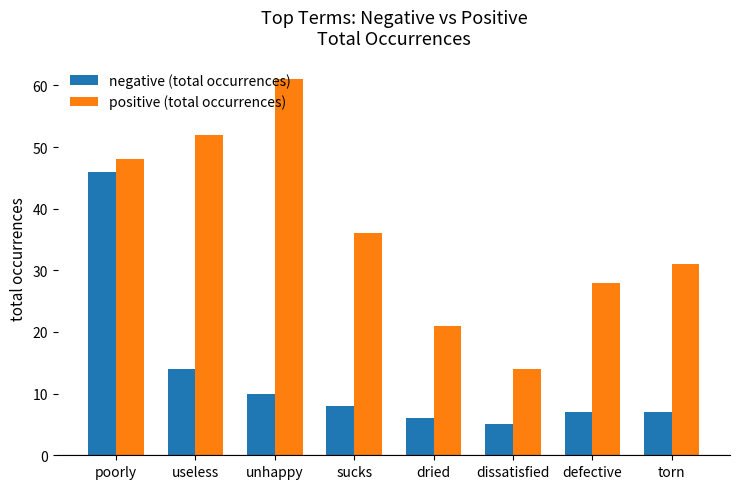

Reading left to right, list all the values displayed in this chart.

negative (total occurrences): poorly=46	useless=14	unhappy=10	sucks=8	dried=6	dissatisfied=5	defective=7	torn=7
positive (total occurrences): poorly=48	useless=52	unhappy=61	sucks=36	dried=21	dissatisfied=14	defective=28	torn=31